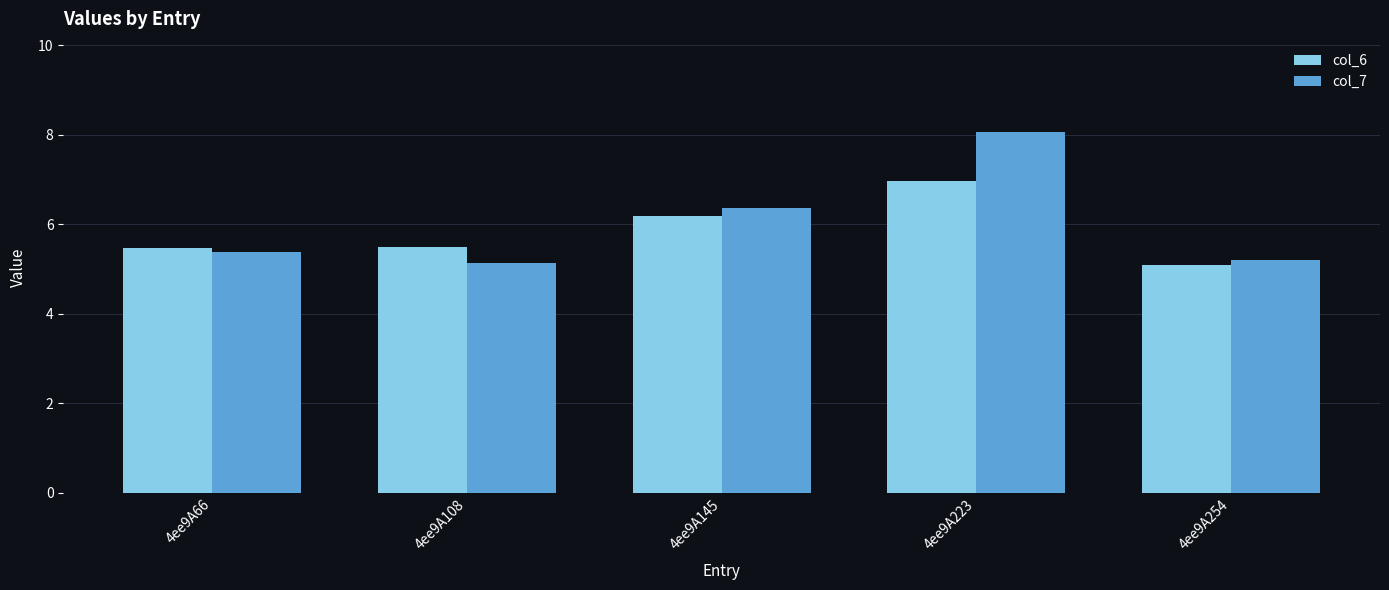

How many groups of bars are there?

5